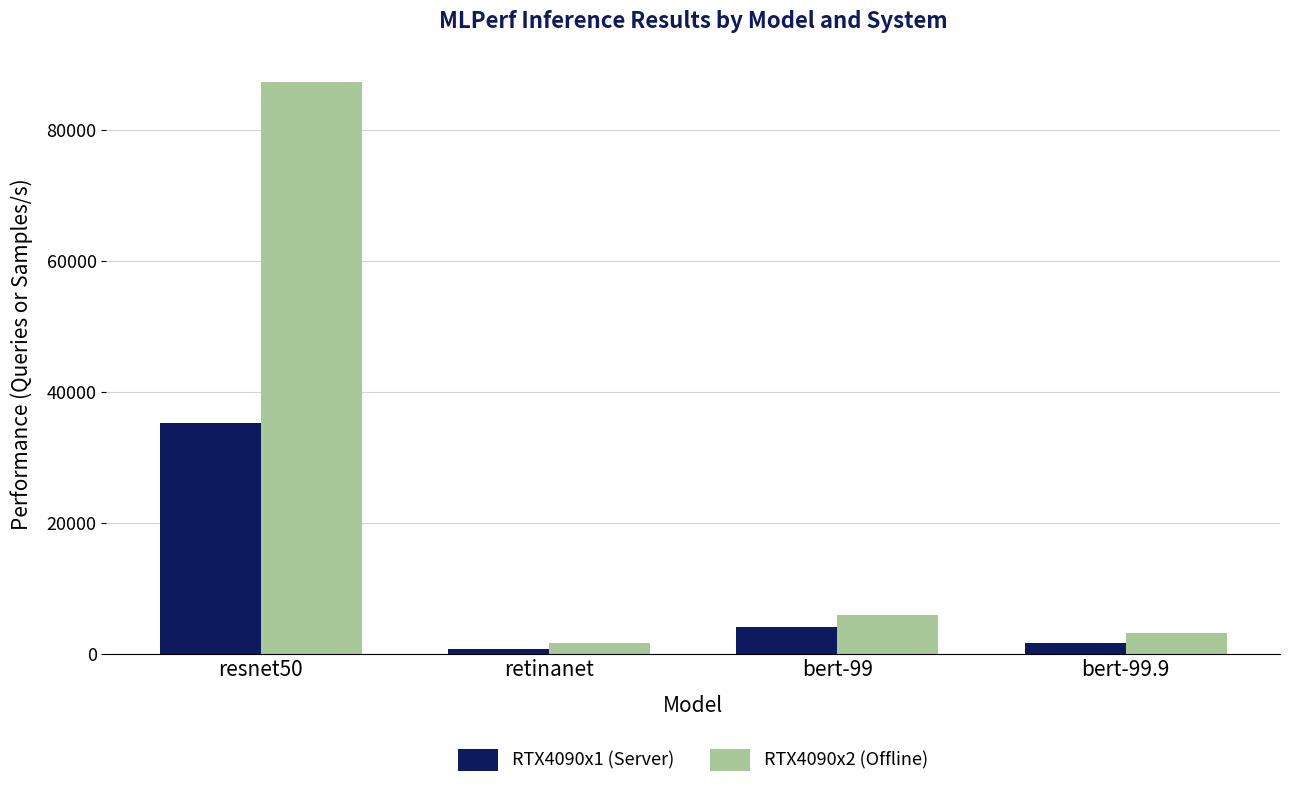

Which series has the largest total across all categories?

RTX4090x2 (Offline)